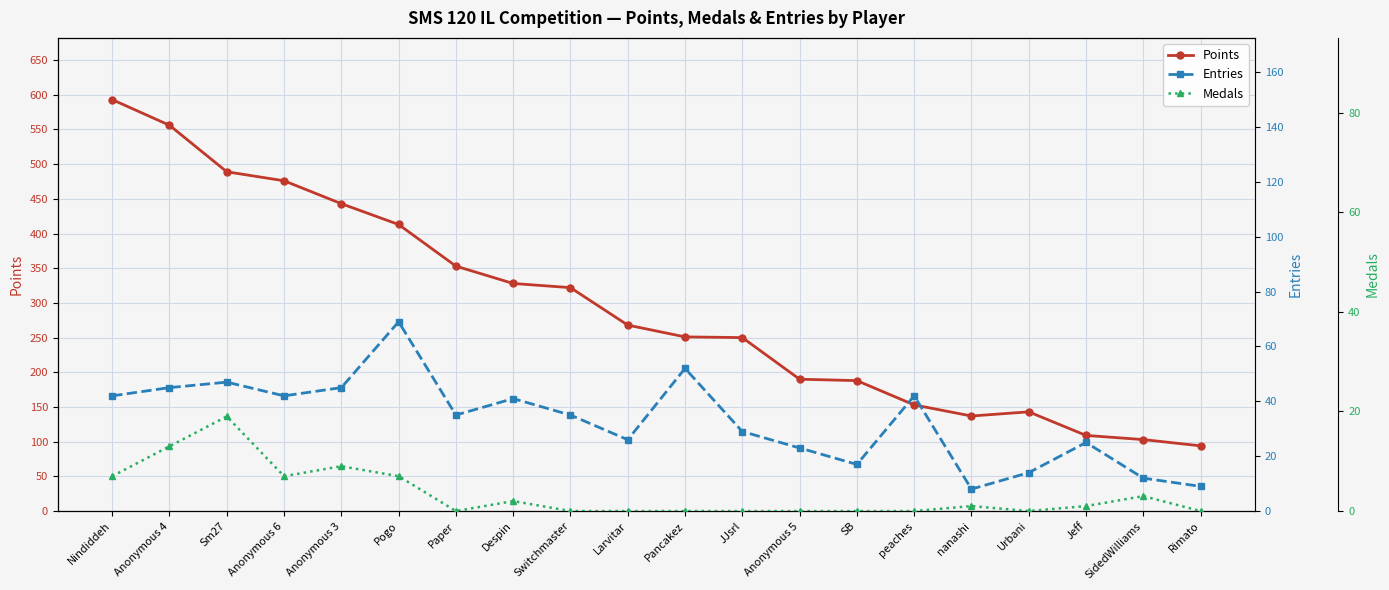

Where is the first local minimum for Medals?

Anonymous 6